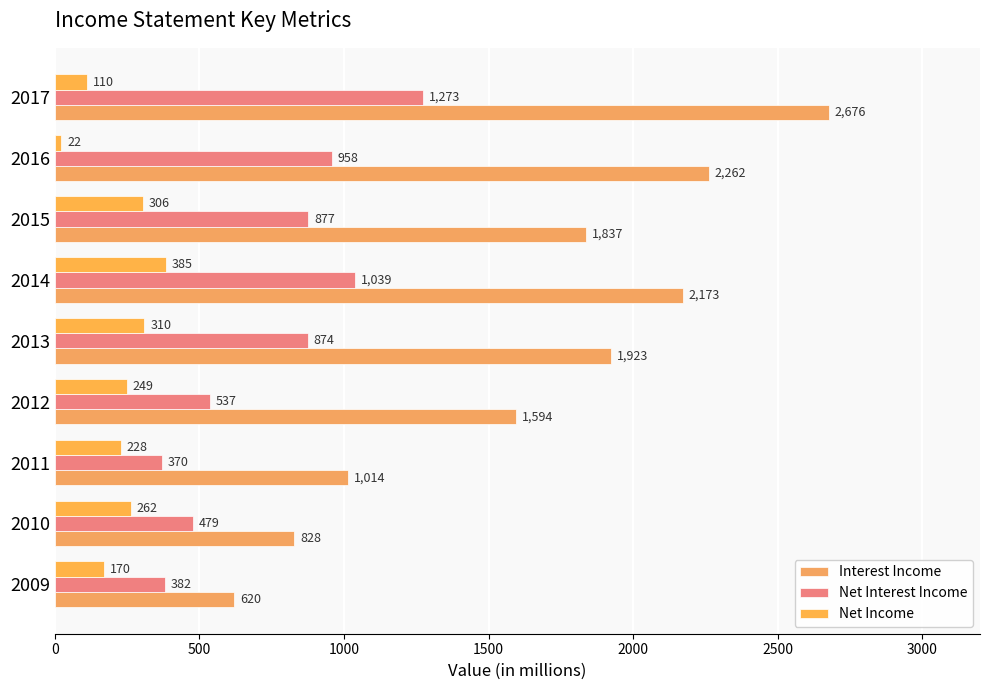

At how many categories does at least one series exceed 2333?

1